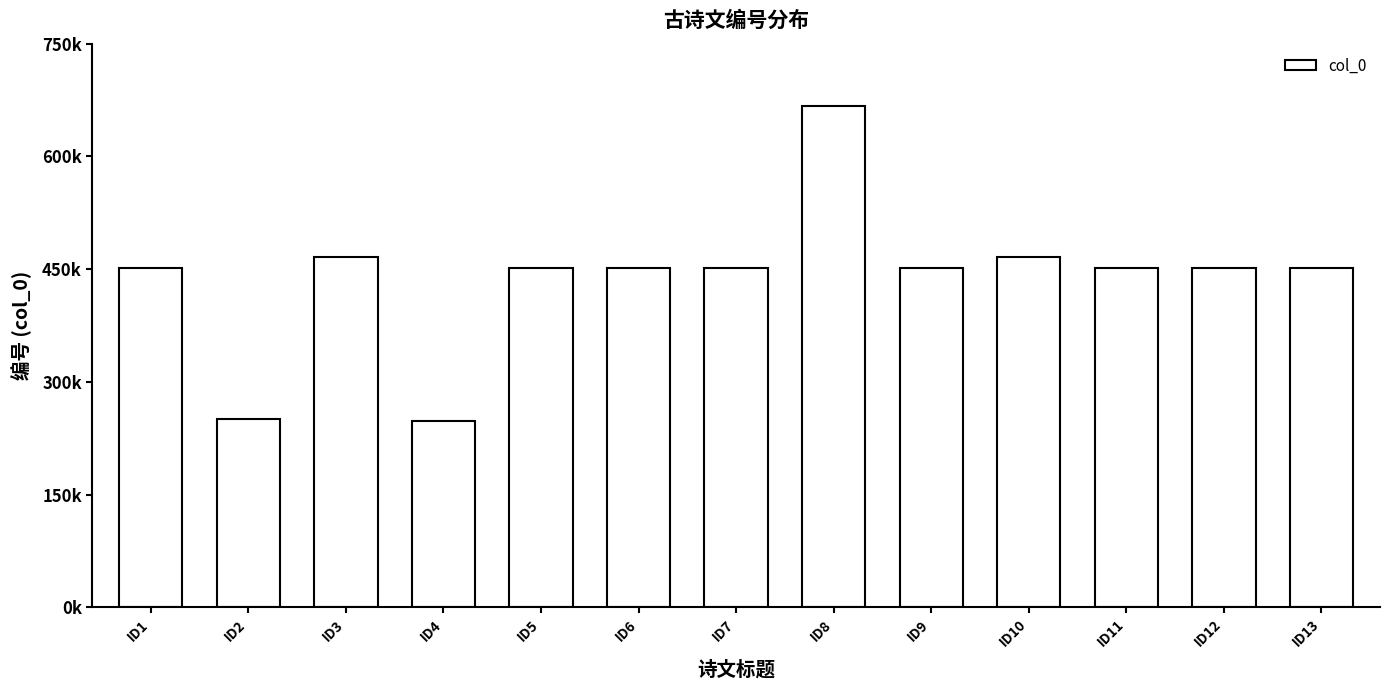

Are the bars horizontal?

No